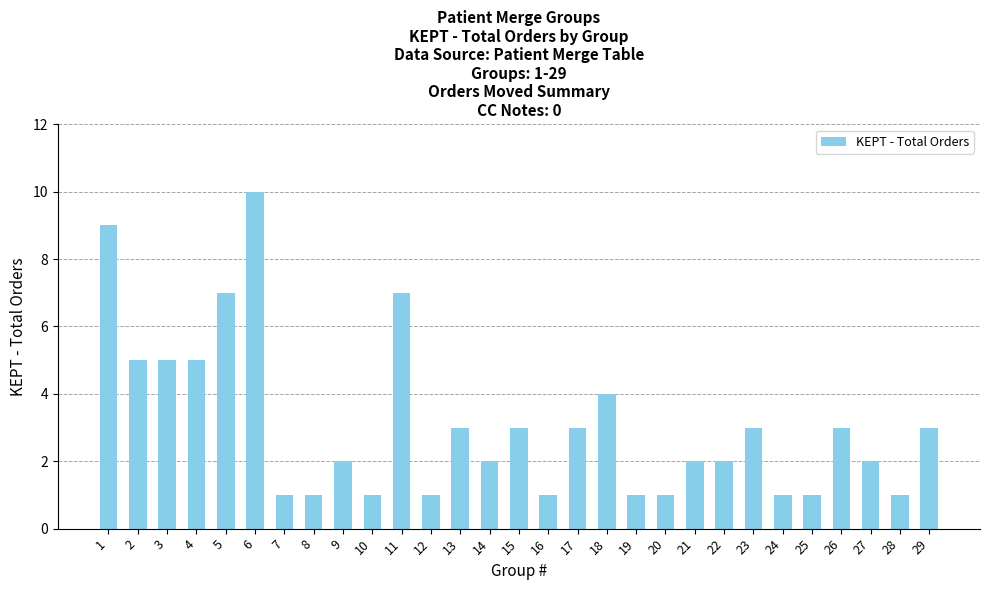

Approximately how many times larger is the value at 1 compared to 19?

9.0